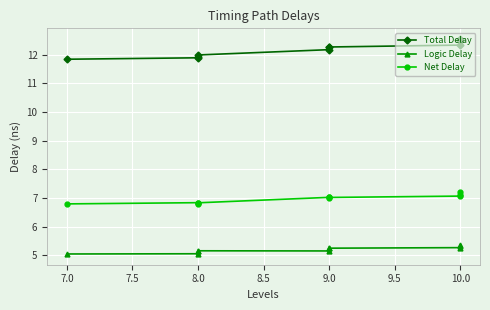

Rank the series at 9.0 from lowest to highest value.

Logic Delay, Net Delay, Total Delay